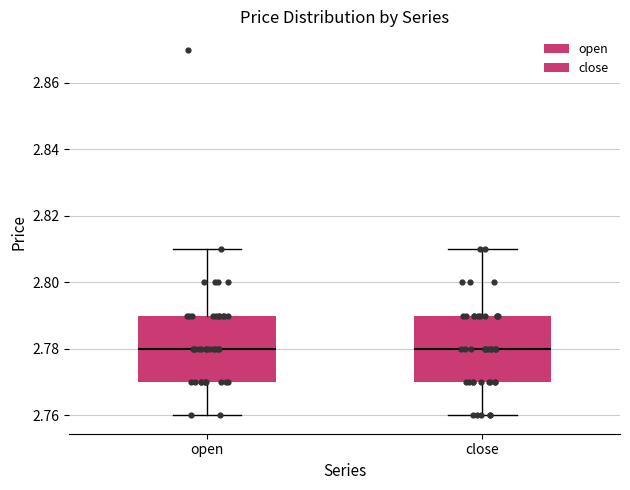

Reading left to right, read every box against the y-axis: the position of its median line, the range the box covers, and the ends of its whiskers. The values are not printed on the chart, so give them approximately, as read against the axis.

open: median 2.78, box 2.77 to 2.79, whiskers 2.76 to 2.81
close: median 2.78, box 2.77 to 2.79, whiskers 2.76 to 2.81